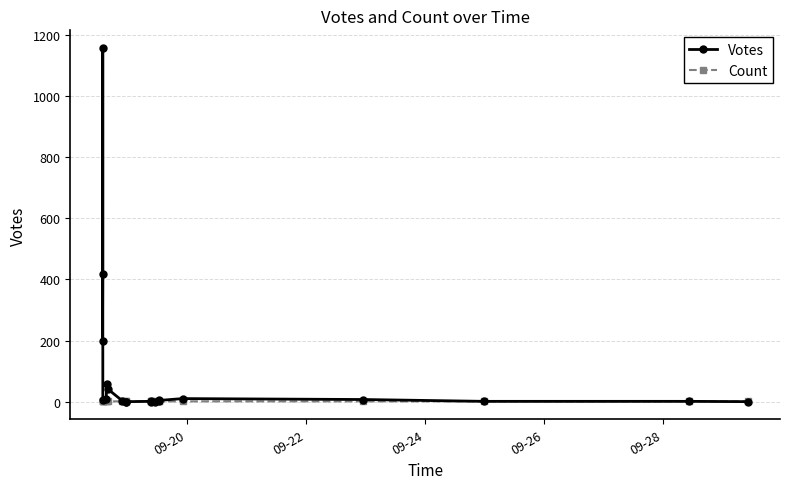

Which series has the largest total across all categories?

Votes